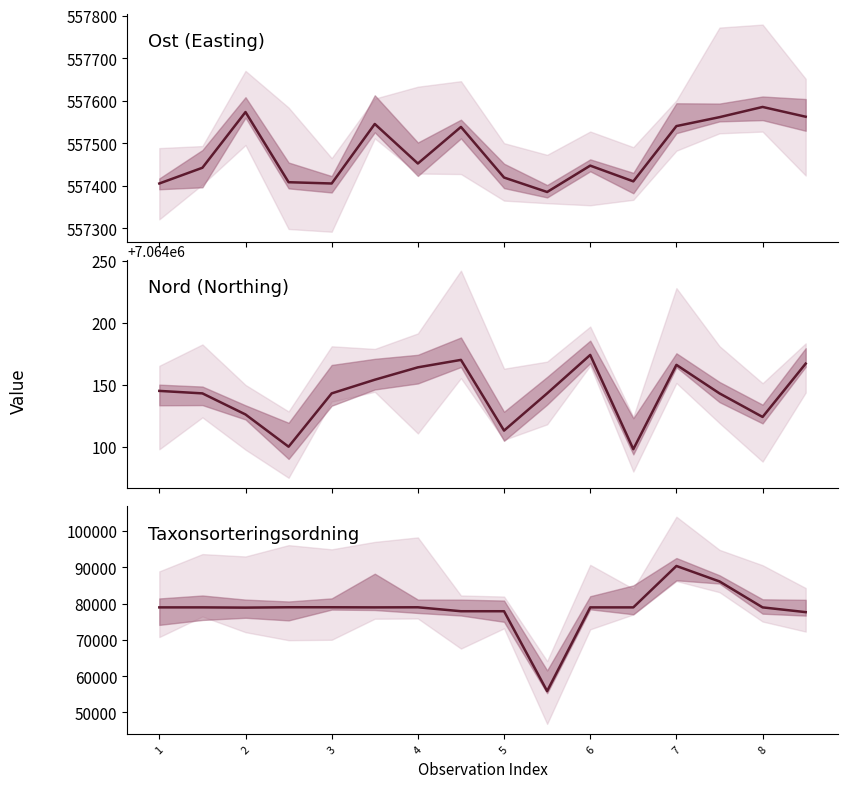

List the series in order of their peak value, lowest first.

Taxonsorteringsordning, Ost, Nord